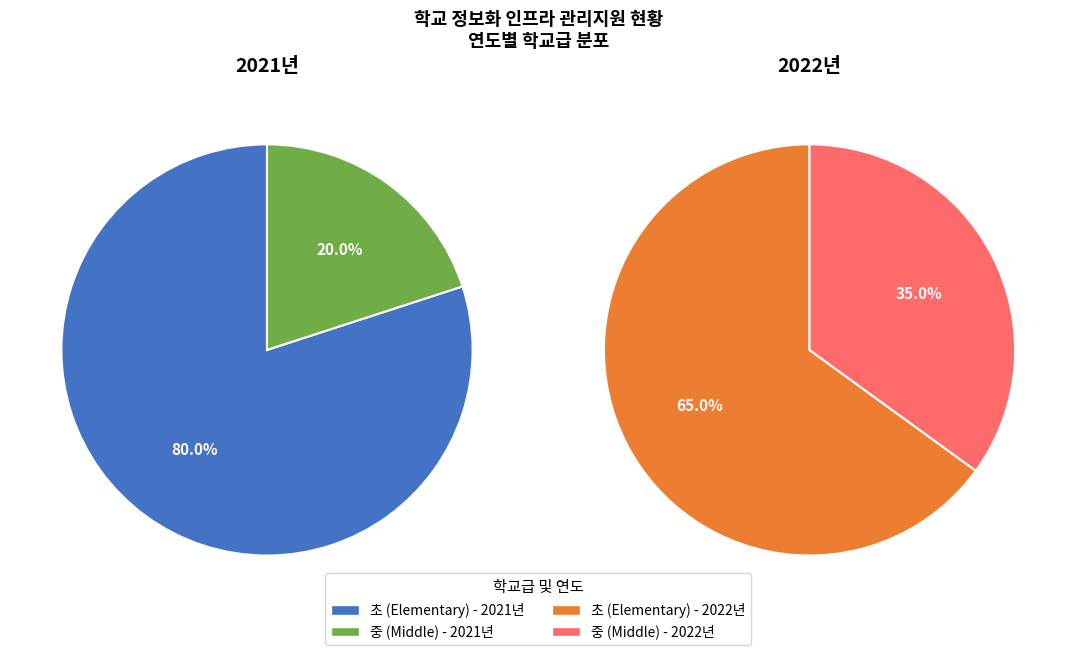

Which slice is the smallest?

2021년